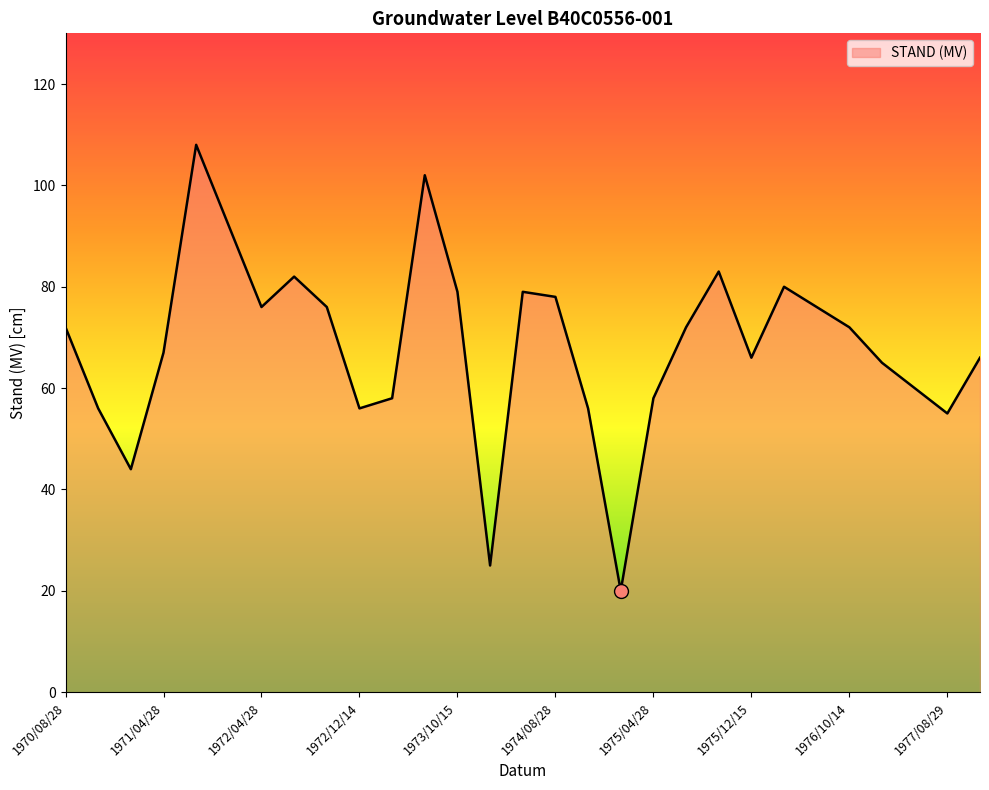

True or false: the data has more than 2 interior local peaks.

True